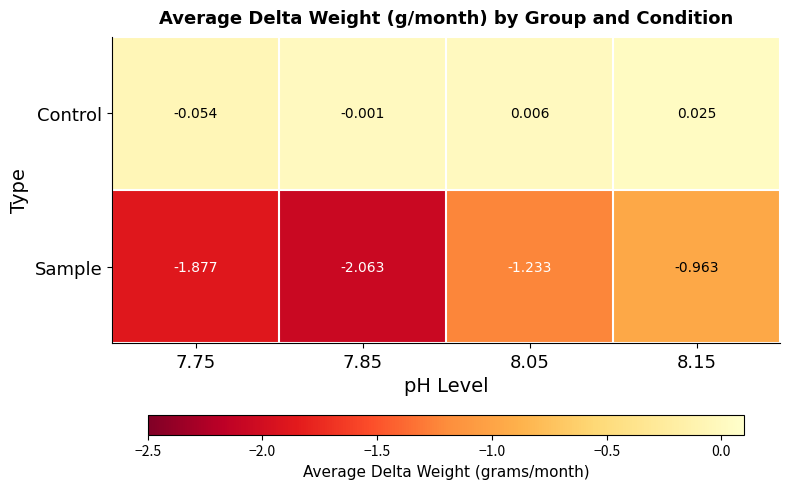

Which series changed the most between 7.75 and 8.05?

Sample